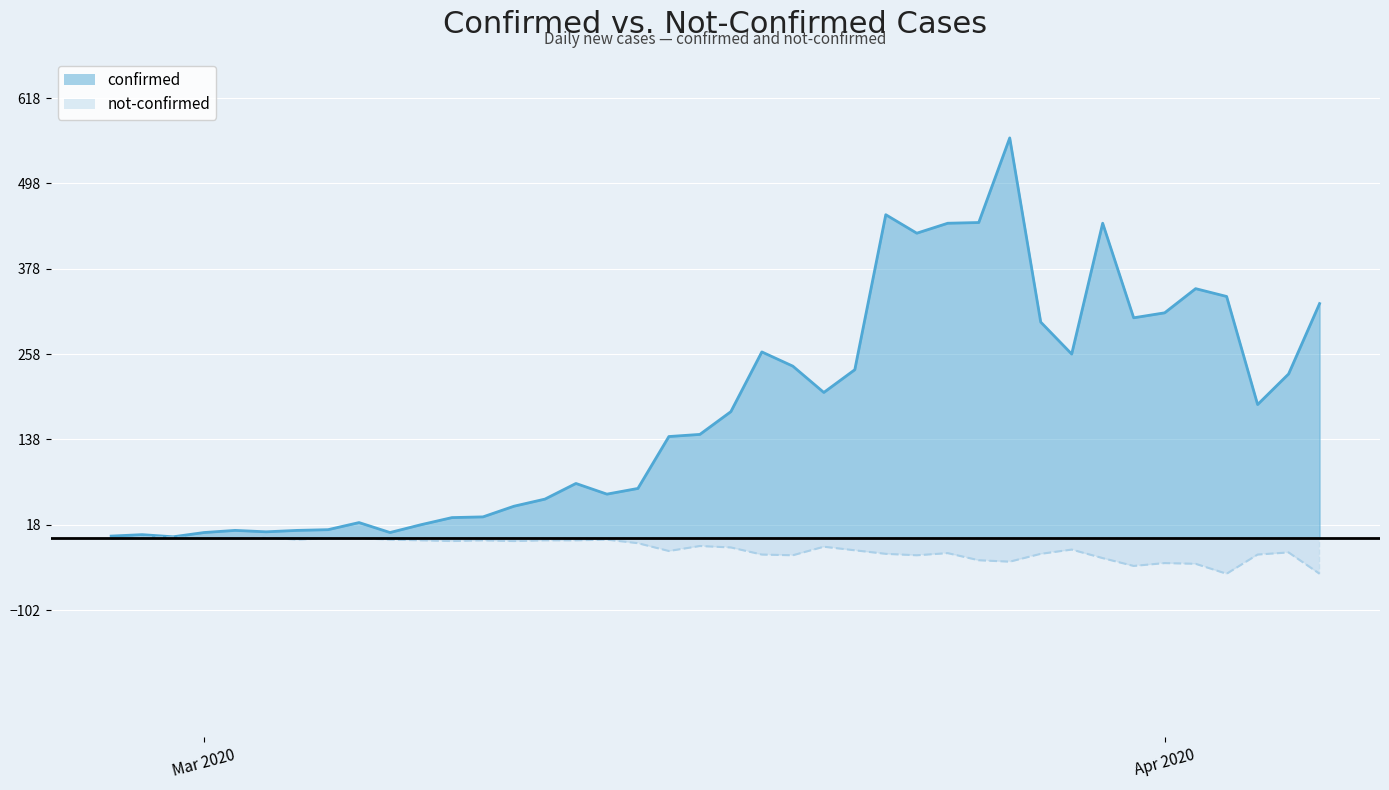

Rank the categories by not-confirmed value from highest to lowest.

2020-02-28, 2020-02-29, 2020-03-03, 2020-03-01, 2020-03-02, 2020-03-05, 2020-03-06, 2020-02-27, 2020-03-04, 2020-03-07, 2020-03-14, 2020-03-08, 2020-03-10, 2020-03-12, 2020-03-13, 2020-03-09, 2020-03-11, 2020-03-15, 2020-03-17, 2020-03-21, 2020-03-18, 2020-03-29, 2020-03-22, 2020-03-16, 2020-04-05, 2020-03-25, 2020-03-23, 2020-03-28, 2020-03-19, 2020-04-04, 2020-03-20, 2020-03-24, 2020-03-30, 2020-03-26, 2020-03-27, 2020-04-01, 2020-04-02, 2020-03-31, 2020-04-03, 2020-04-06